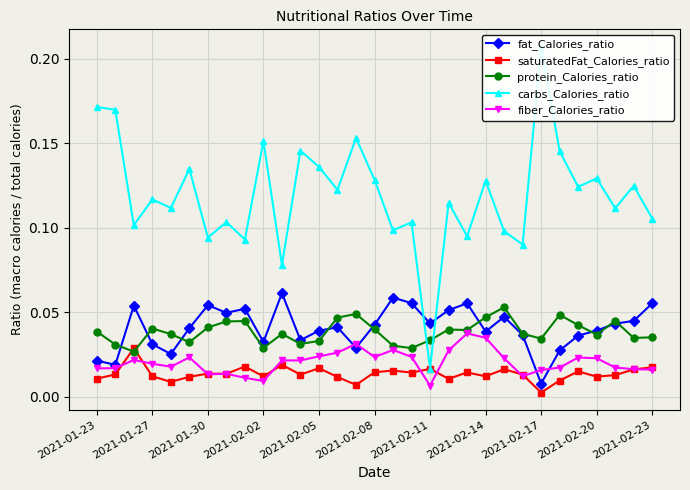

At which category is the sum across all series the highest?

14